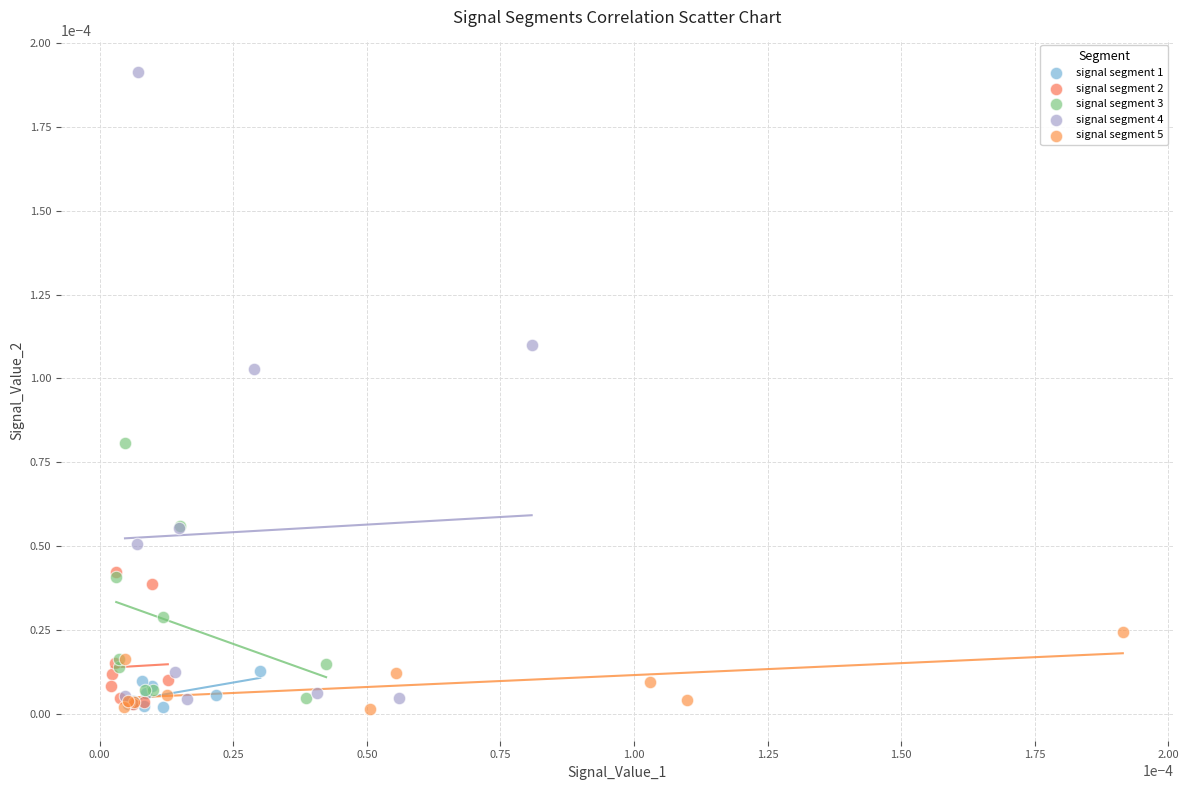

Which series contains the highest Y value?

signal segment 4